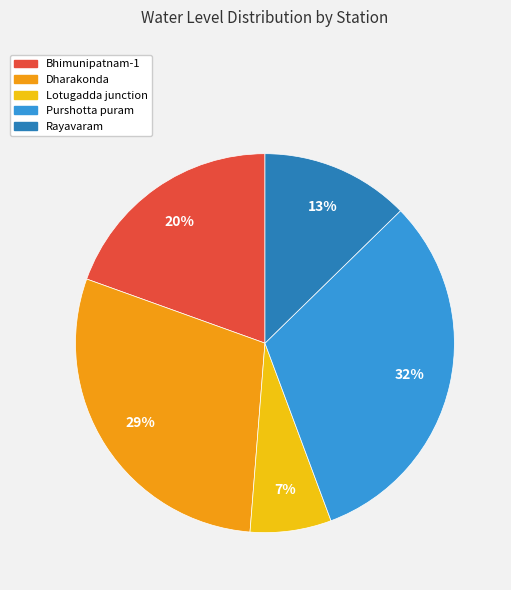

What is the largest slice in the pie chart?

Purshotta puram